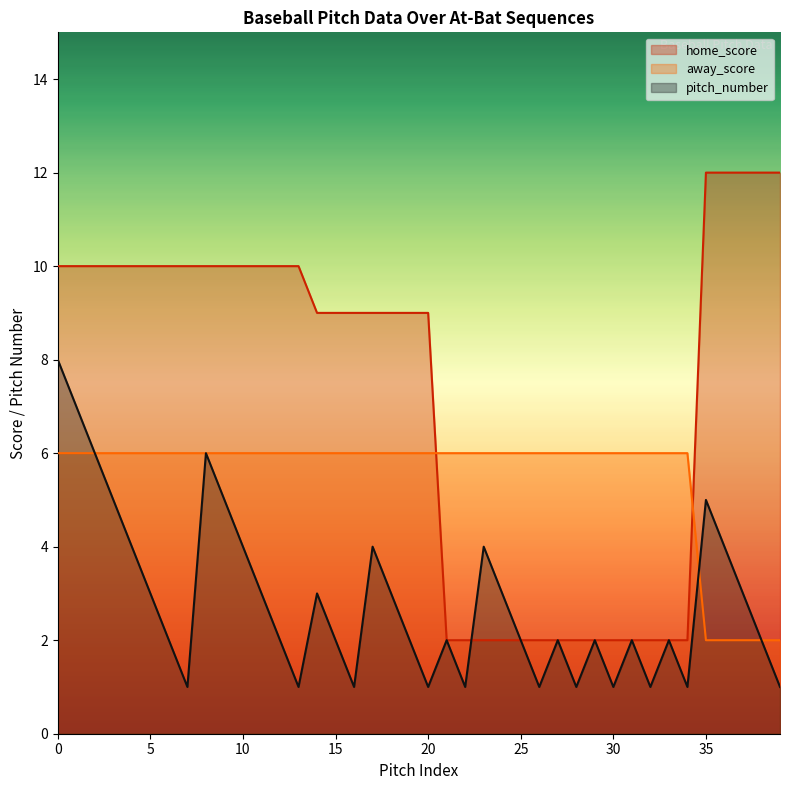

What is the value of the away_score point at the 17th from the left?

6